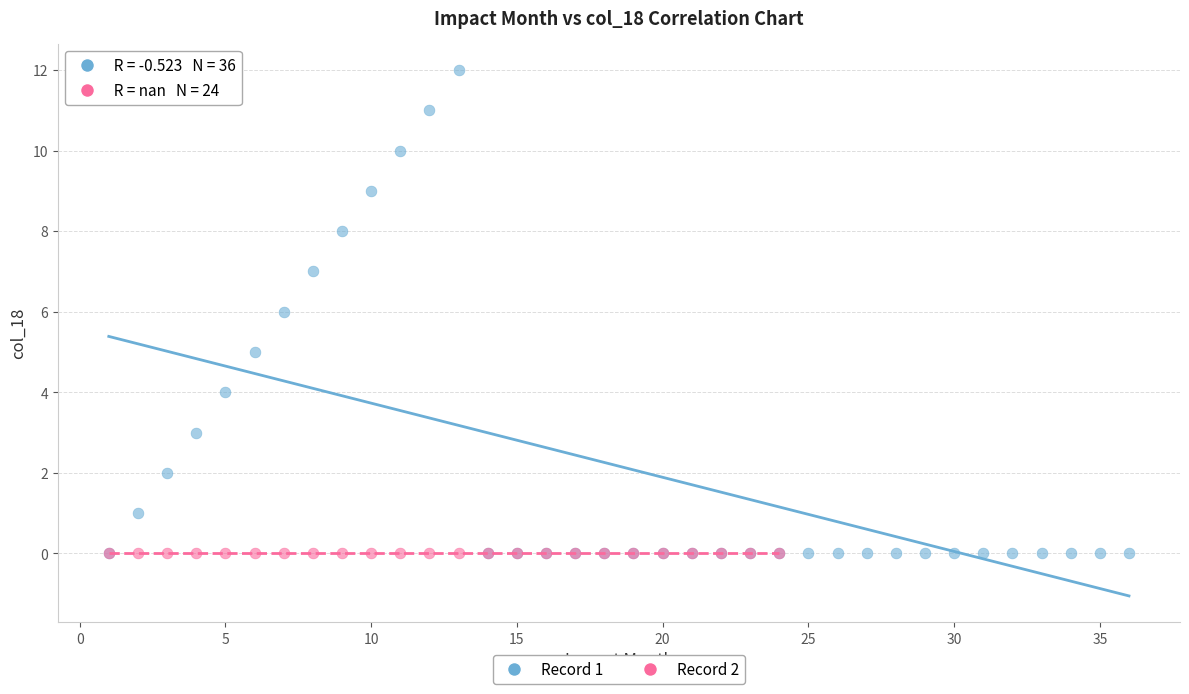

Which series reaches the maximum Y coordinate?

Record 1